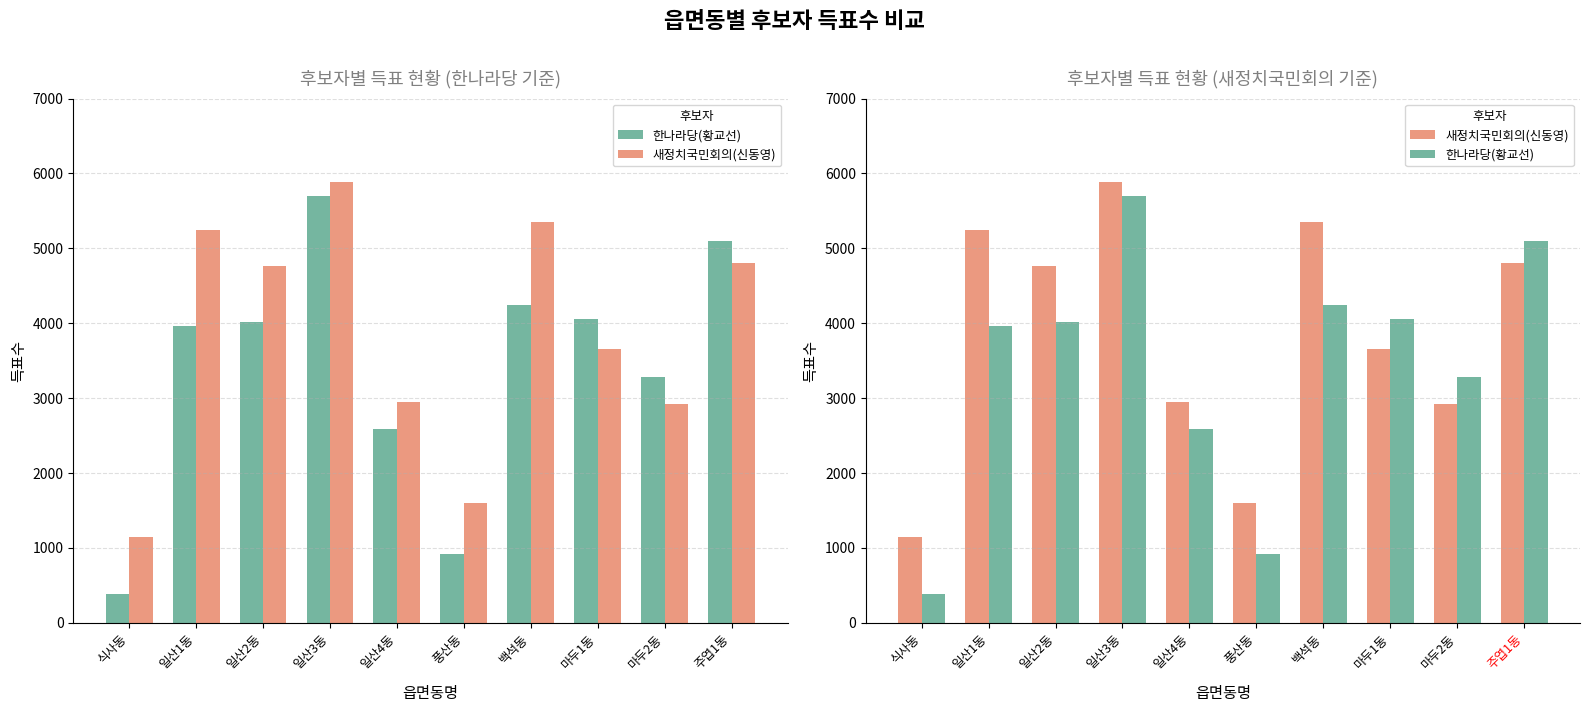

Reading left to right, list all the values displayed in this chart.

한나라당(황교선): 식사동=380	일산1동=3966	일산2동=4017	일산3동=5703	일산4동=2582	풍산동=918	백석동=4243	마두1동=4062	마두2동=3286	주엽1동=5100
새정치국민회의(신동영): 식사동=1152	일산1동=5242	일산2동=4770	일산3동=5889	일산4동=2948	풍산동=1594	백석동=5348	마두1동=3660	마두2동=2917	주엽1동=4800